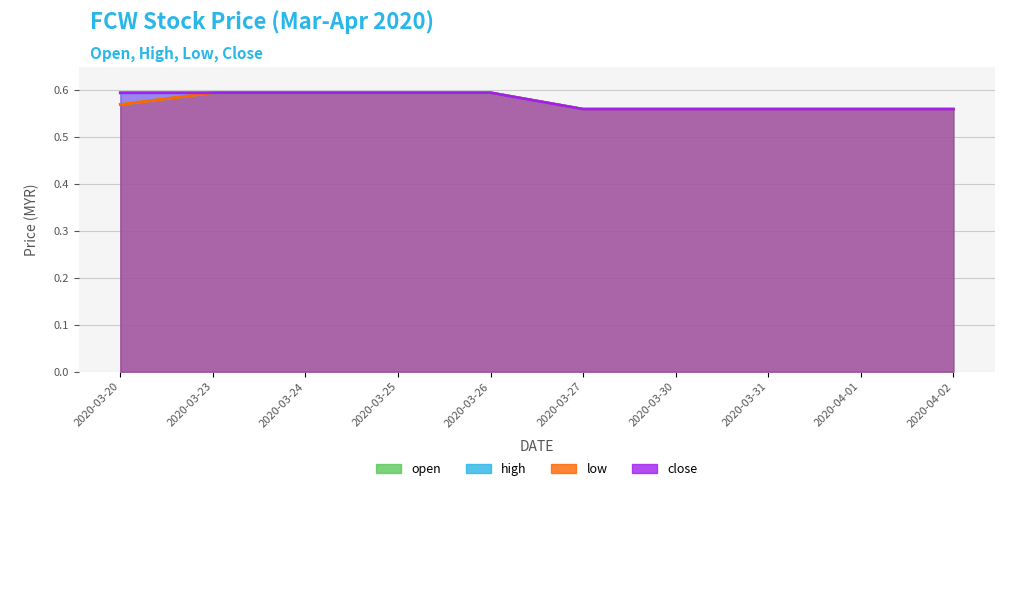

Which category has the highest value across all series?

2020-03-23